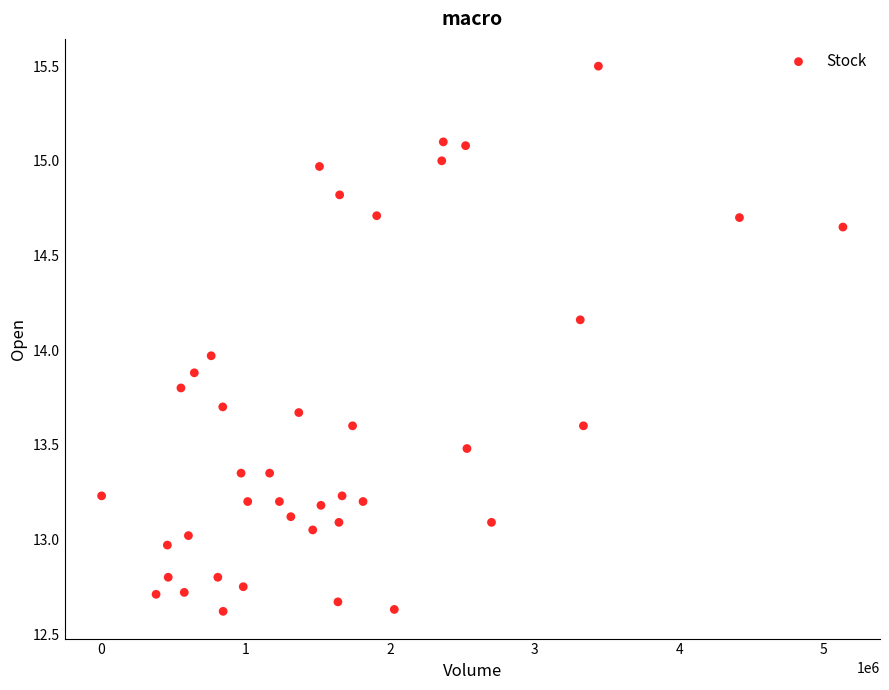

What is the range of Y values (max minus min)?

2.9